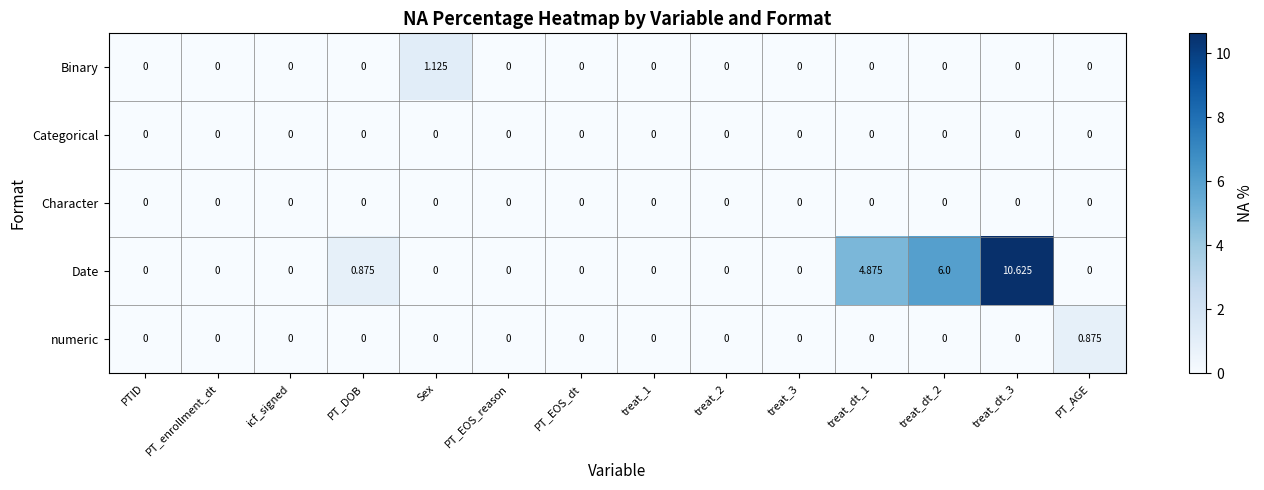

Which series has the largest range (max minus min)?

Date